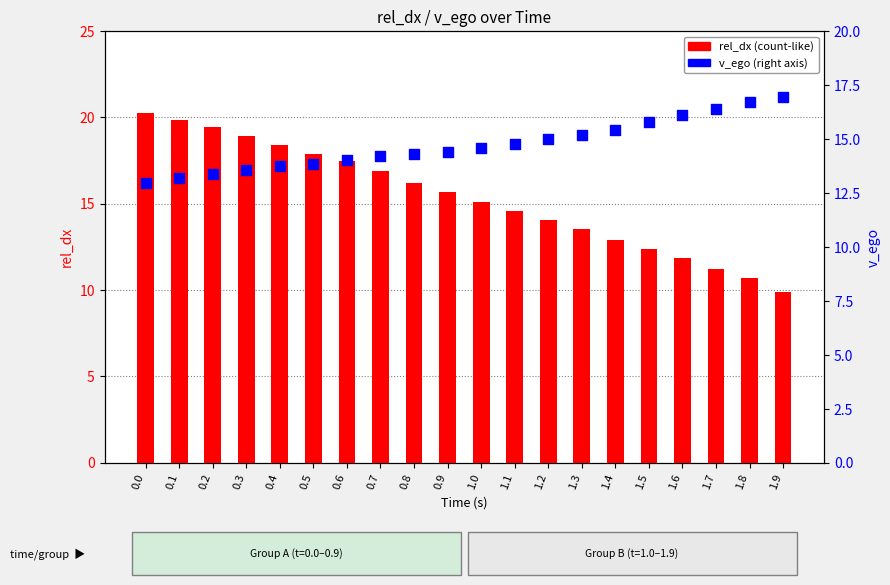

Which series has the largest total across all categories?

rel_dx